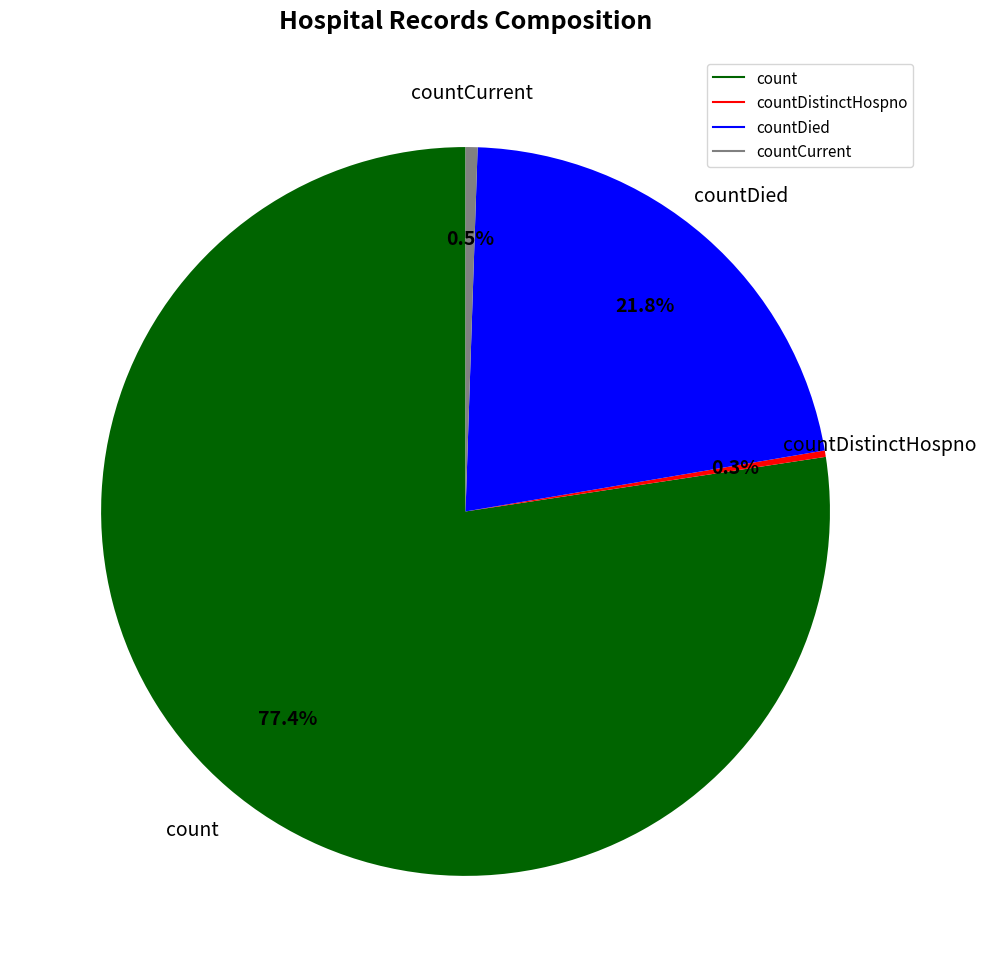

Is there a majority slice in this chart?

Yes